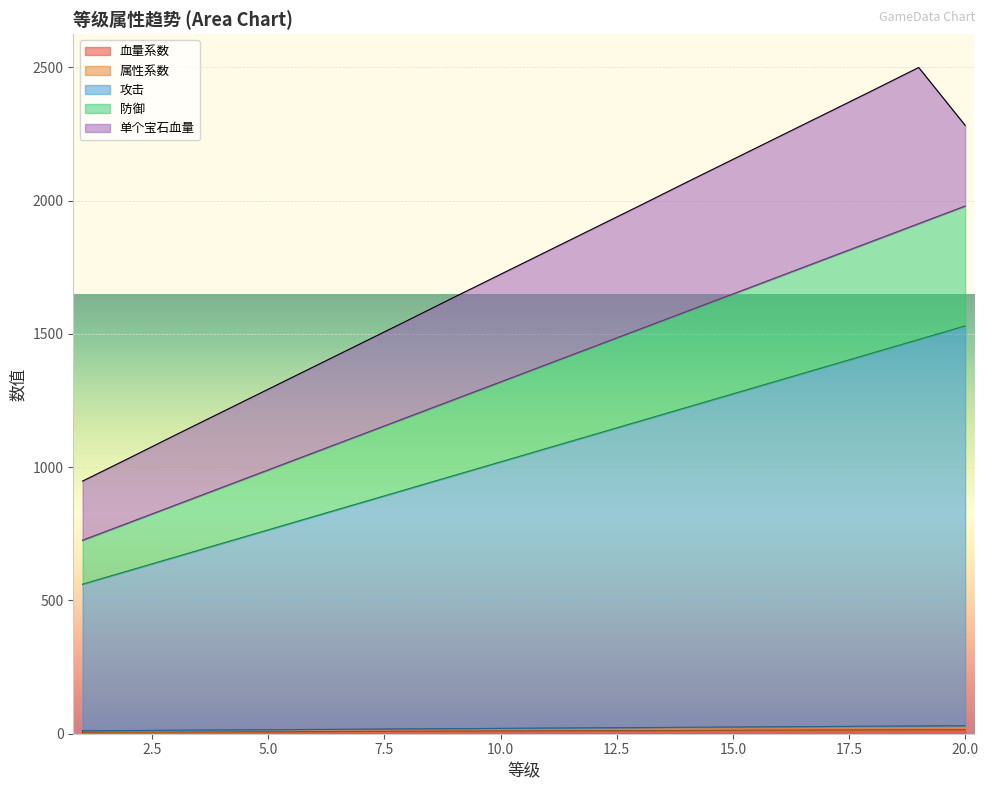

Which label corresponds to the largest value in the chart?

20